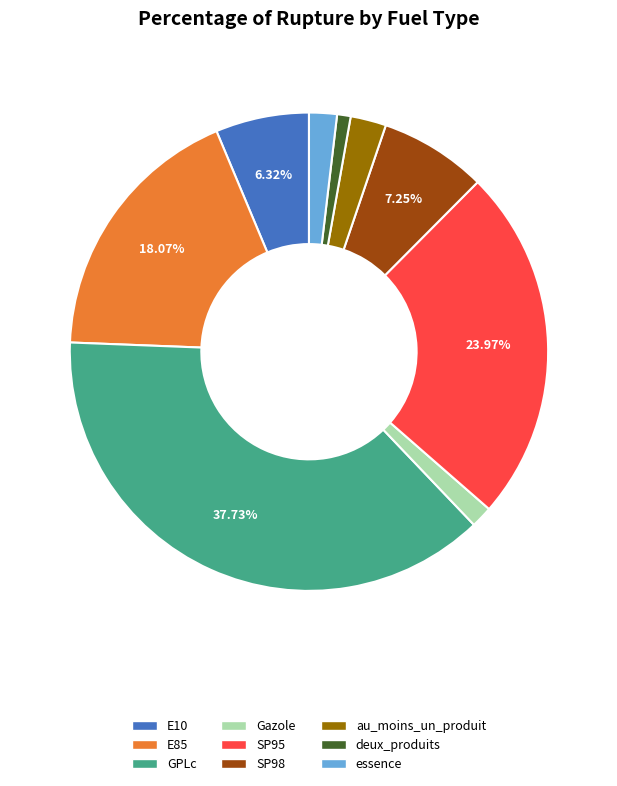

Which slice is the largest?

GPLc